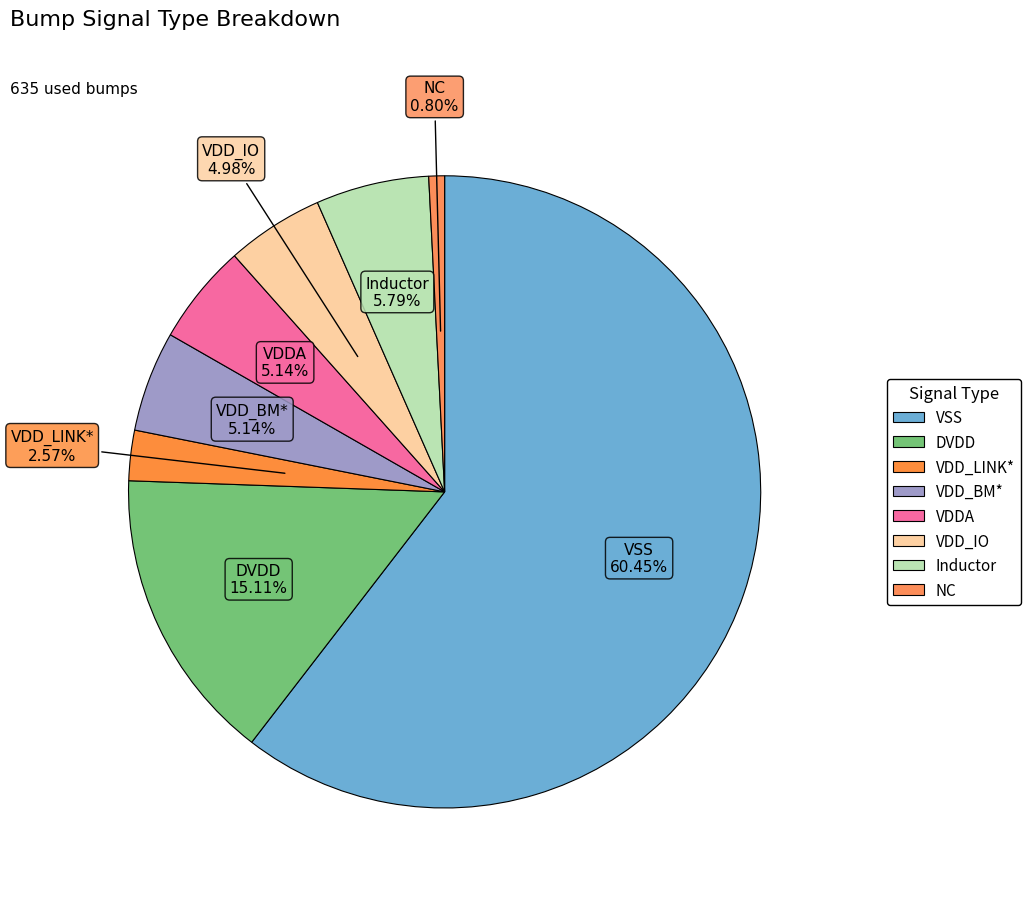

Combined, what portion of the pie is NC and VDD_LINK*?

3.4%